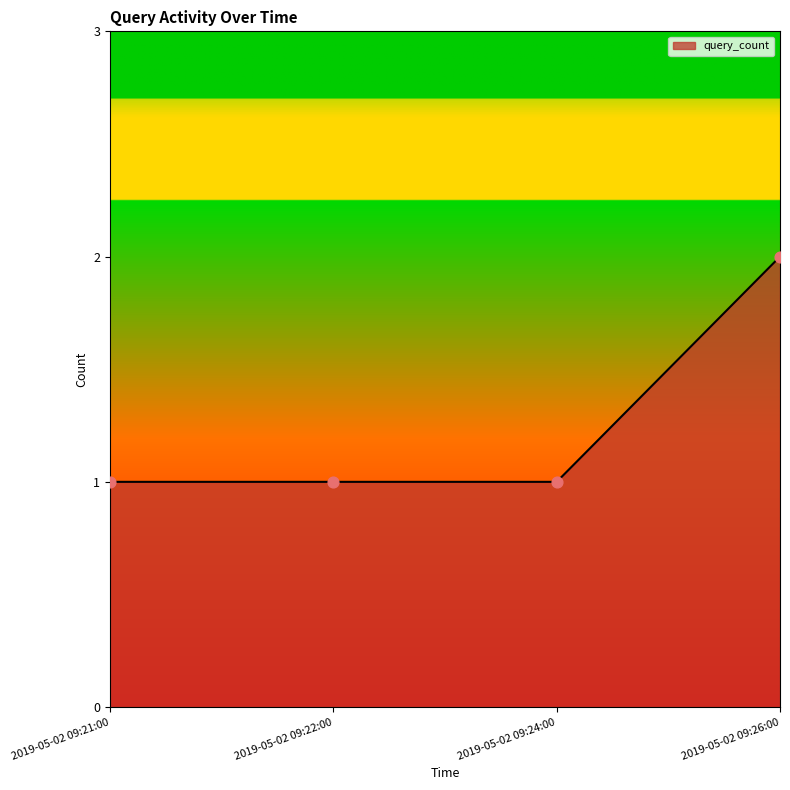

Approximately how many times larger is the value at 2019-05-02 09:21:00 compared to 2019-05-02 09:22:00?

1.0